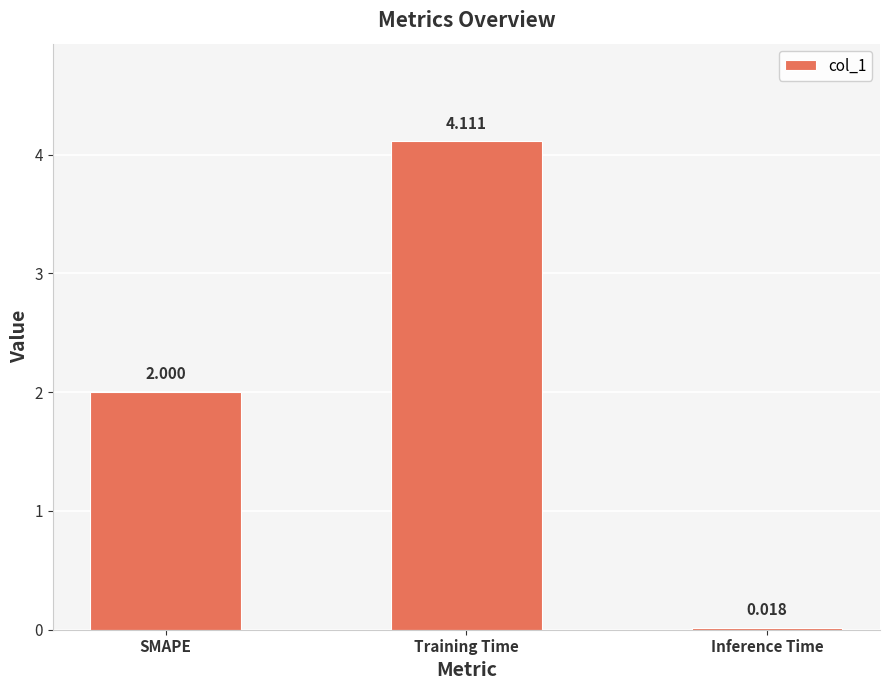

What is the average value?

2.0